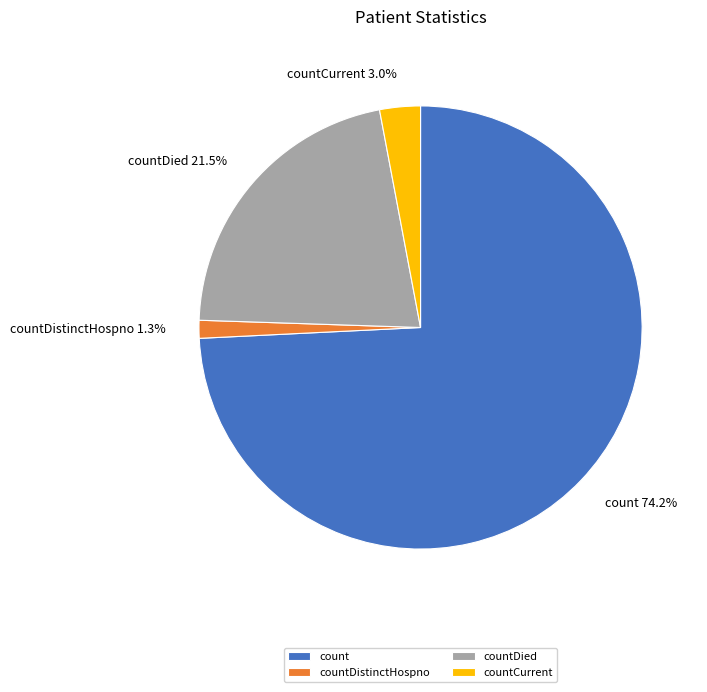

Which category has the smallest portion of the pie?

countDistinctHospno